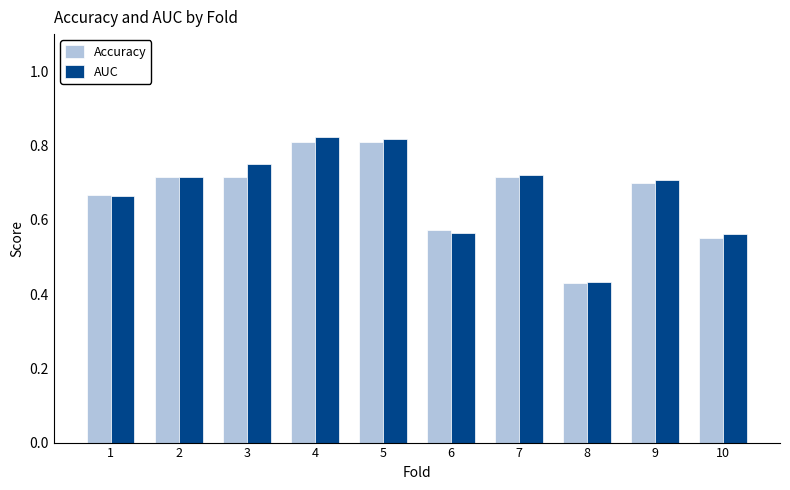

The AUC series shows 0.7 at 2. True or false?

True